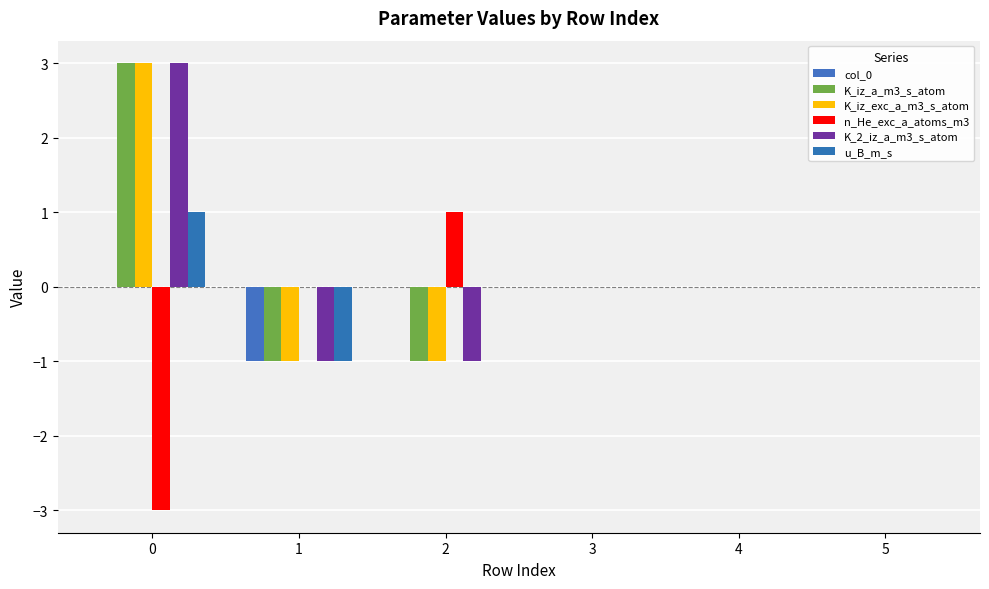

List the labels in order of K_iz_a_m3_s_atom value, largest first.

0, 3, 4, 5, 1, 2